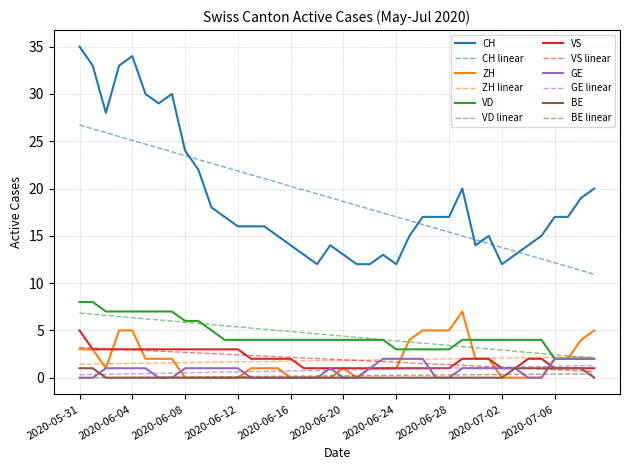

True or false: CH and VD intersect in this chart.

False